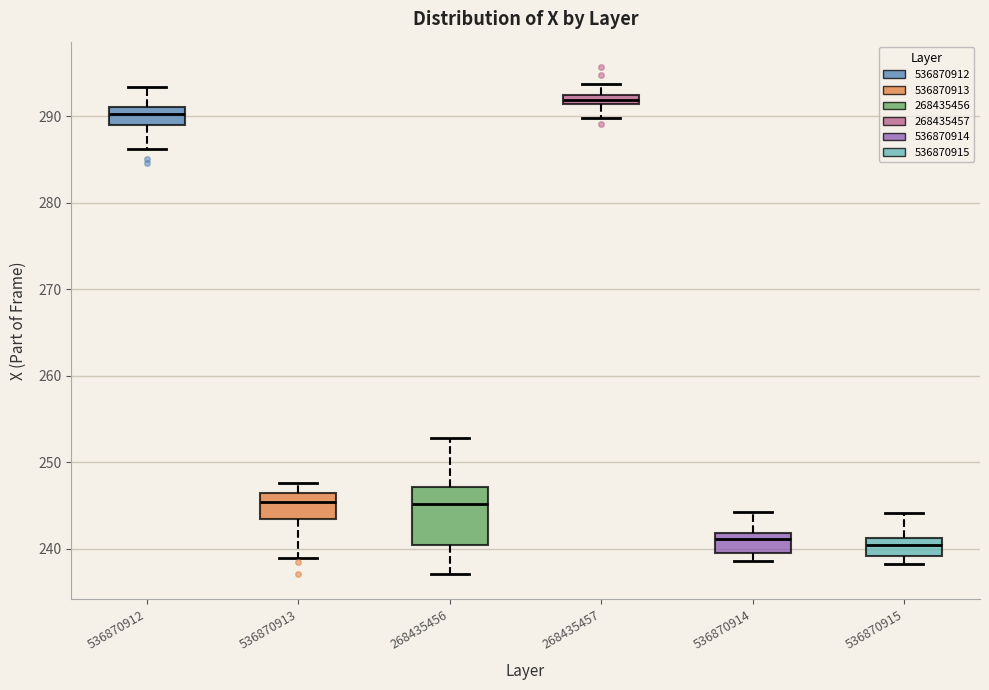

Where is the lower edge of the box at x = 536870912 on the y-axis? The values are not printed on the chart, so give them approximately, as read against the axis.

289